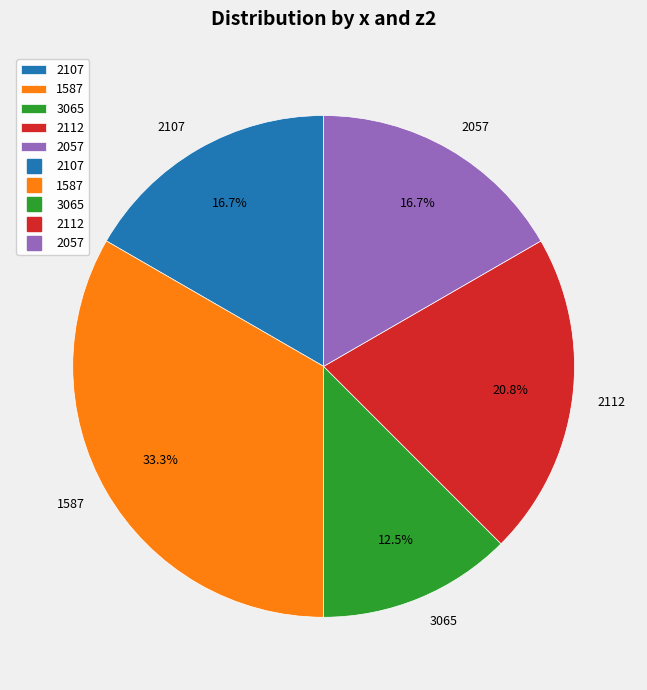

What percentage do 2057 and 2112 together represent?

37.5%